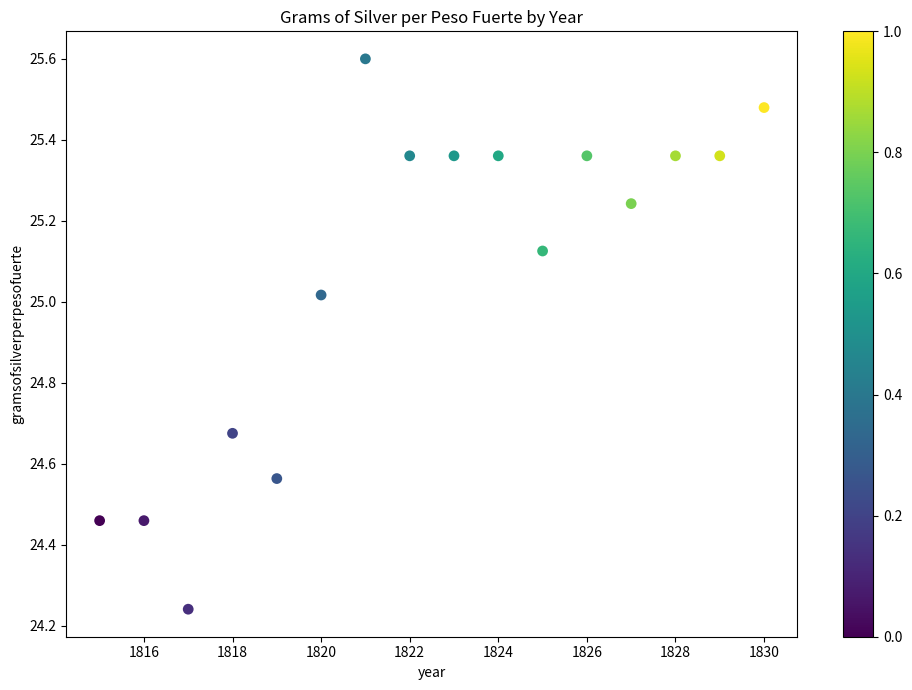

What is the range of Y values (max minus min)?

1.4